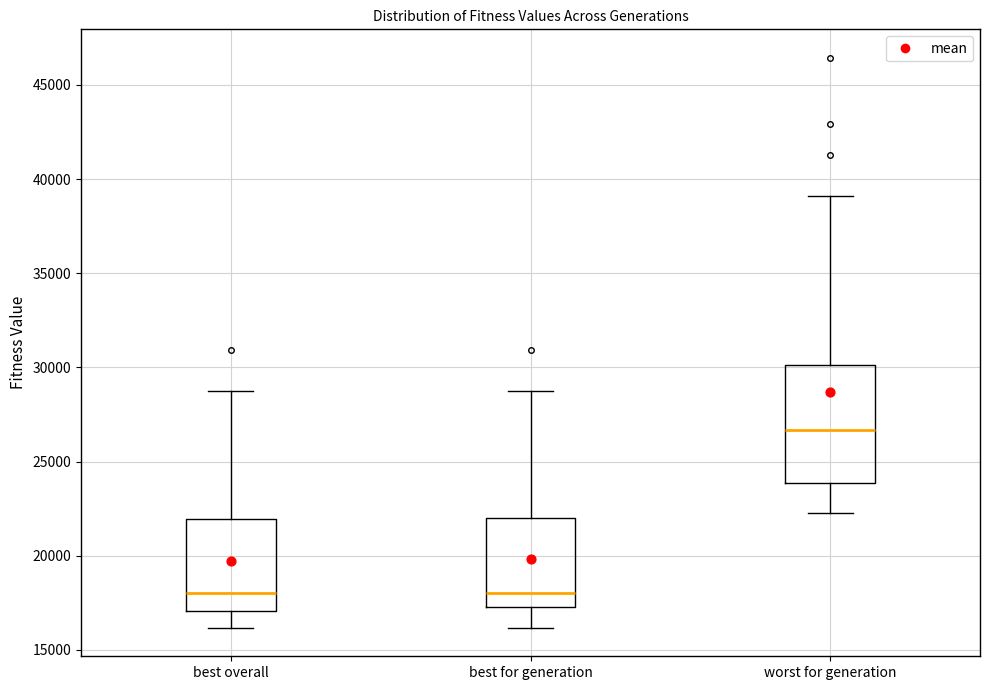

Reading left to right, transcribe this box plot: for each box, give where its median line is, the range the box spans, and where its two whiskers end, as read against the y-axis. The values are not printed on the chart, so give them approximately, as read against the axis.

best overall: median 18000, box 17000 to 22000, whiskers 16000 to 29000
best for generation: median 18000, box 17500 to 22000, whiskers 16000 to 29000
worst for generation: median 26500, box 24000 to 30000, whiskers 22500 to 39000